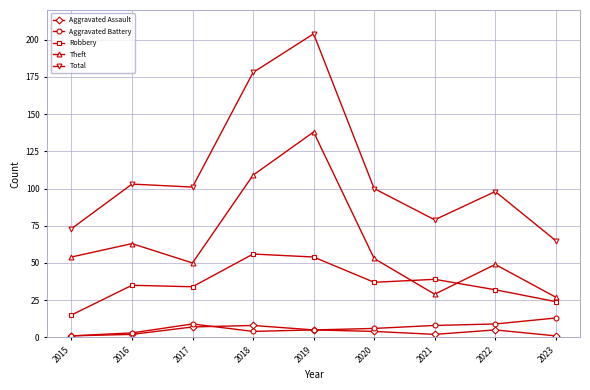

Between 2020 and 2021, which series saw the biggest shift?

Theft